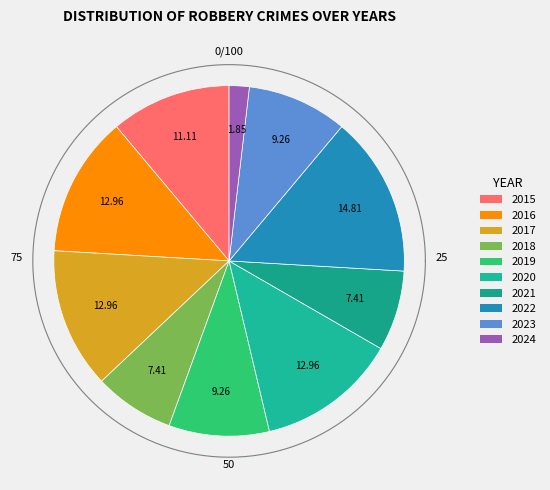

Count the number of slices in the pie.

10